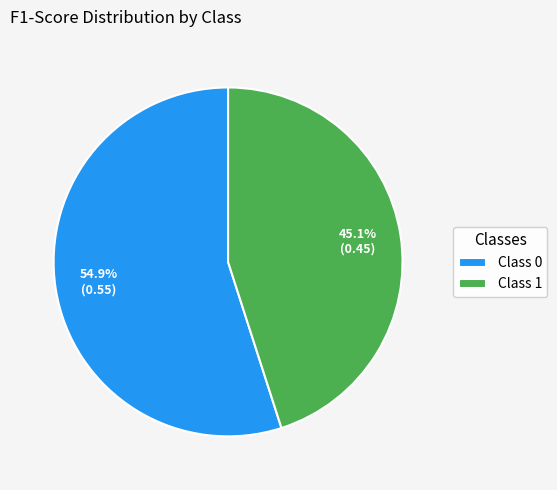

Which category has the smallest portion of the pie?

Class 1